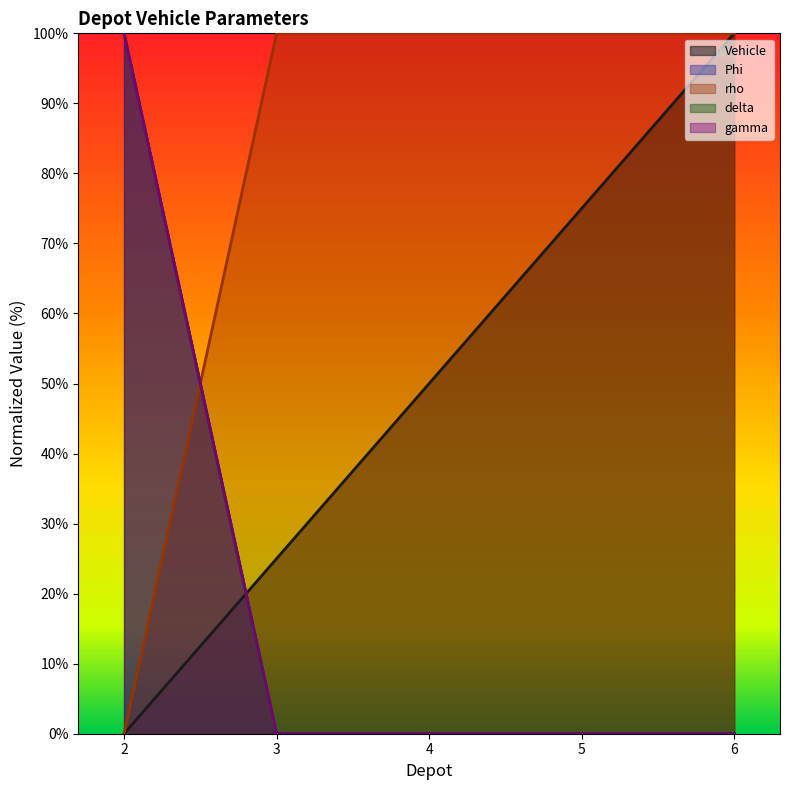

At how many categories does at least one series exceed 77?

5